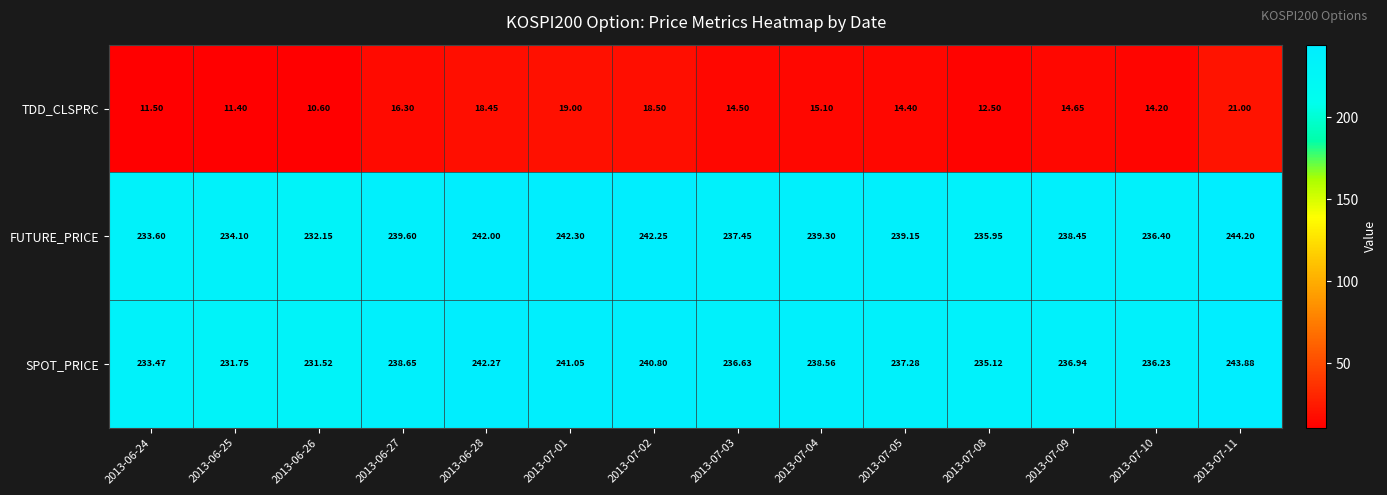

Which series has the largest total across all categories?

FUTURE_PRICE